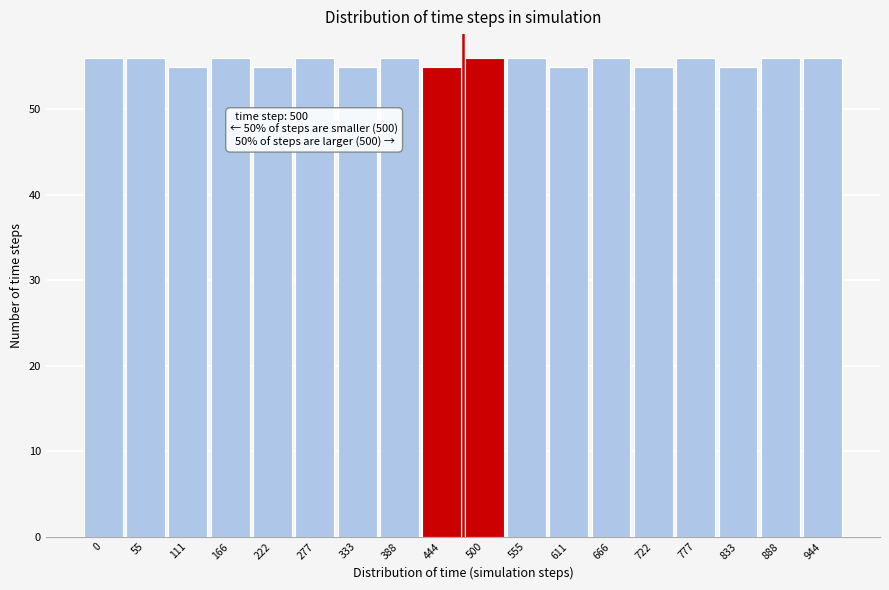

Reading left to right, list all the values displayed in this chart.

0=56	55=56	111=55	166=56	222=55	277=56	333=55	388=56	444=55	500=56	555=56	611=55	666=56	722=55	777=56	833=55	888=56	944=56